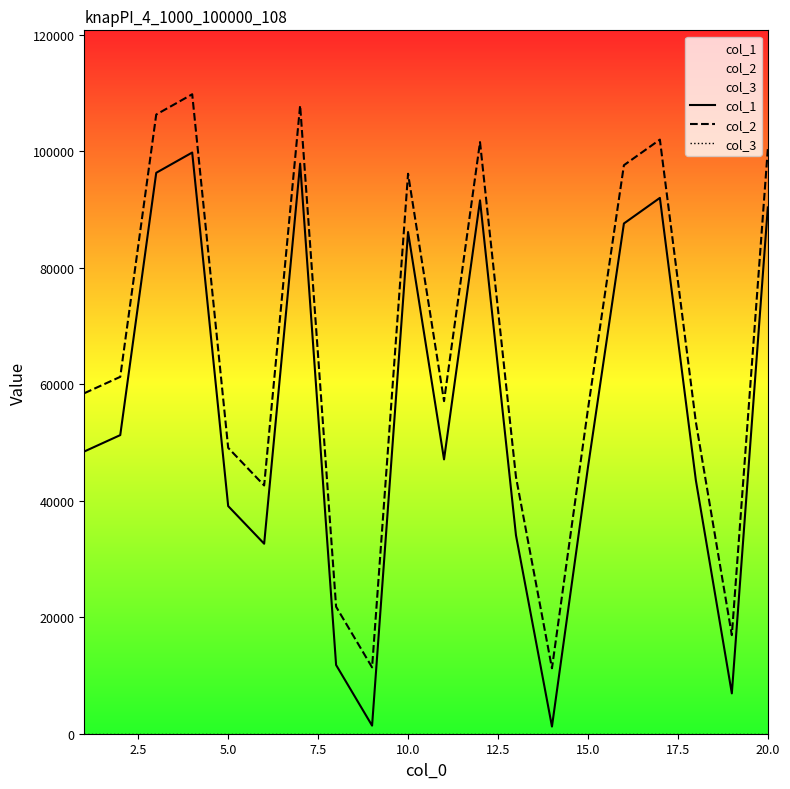

How many values in the col_1 series exceed 48446?

9